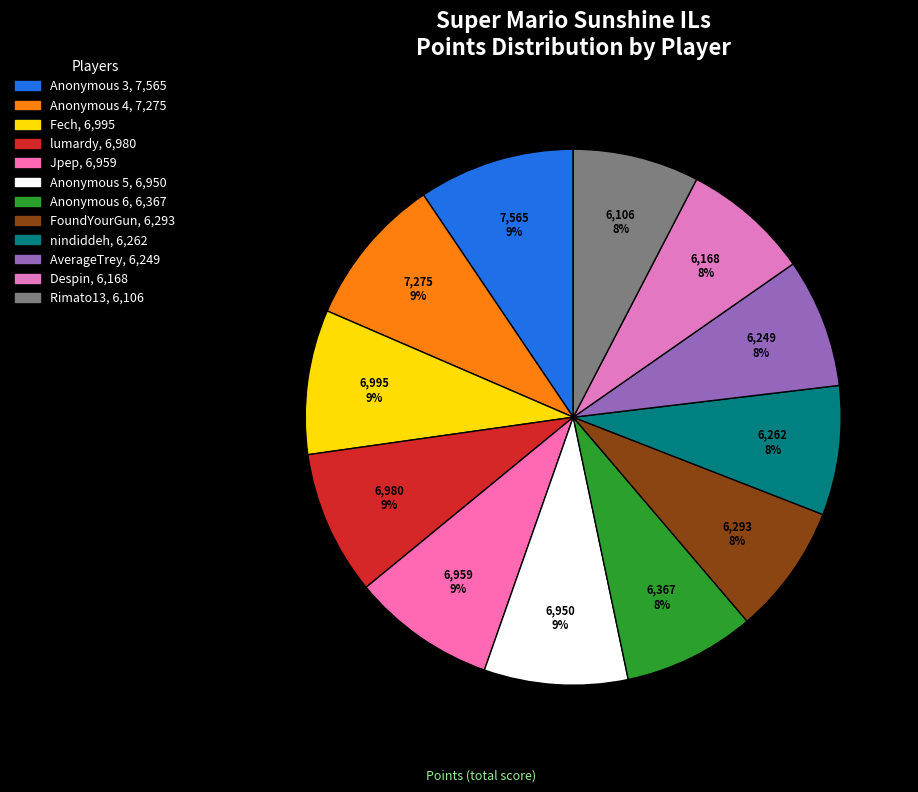

Is it true that lumardy is 9% of the pie?

True